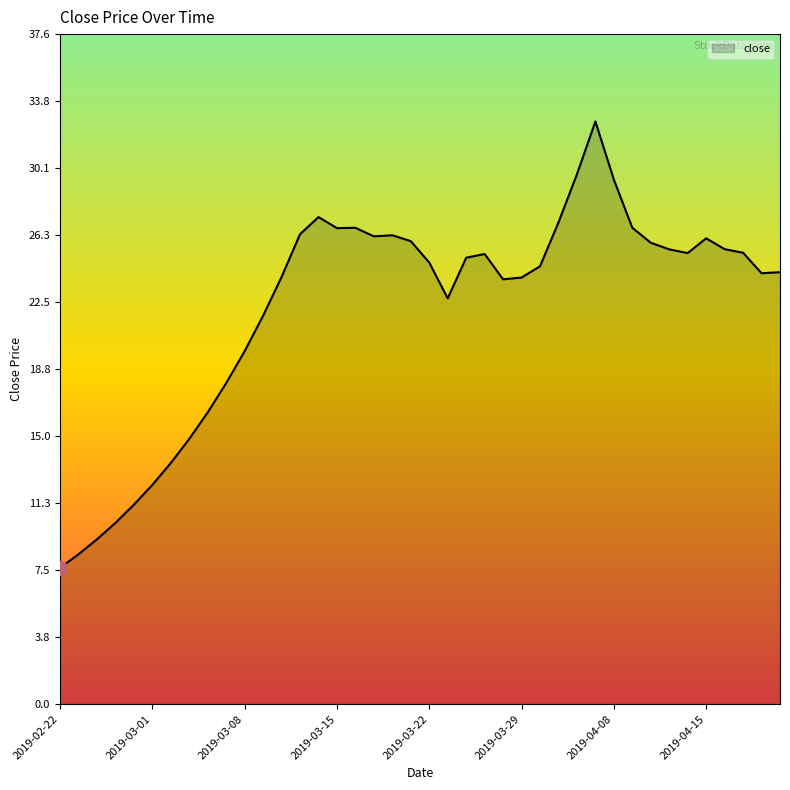

True or false: there are more than 2 points higher than both neighbors.

True